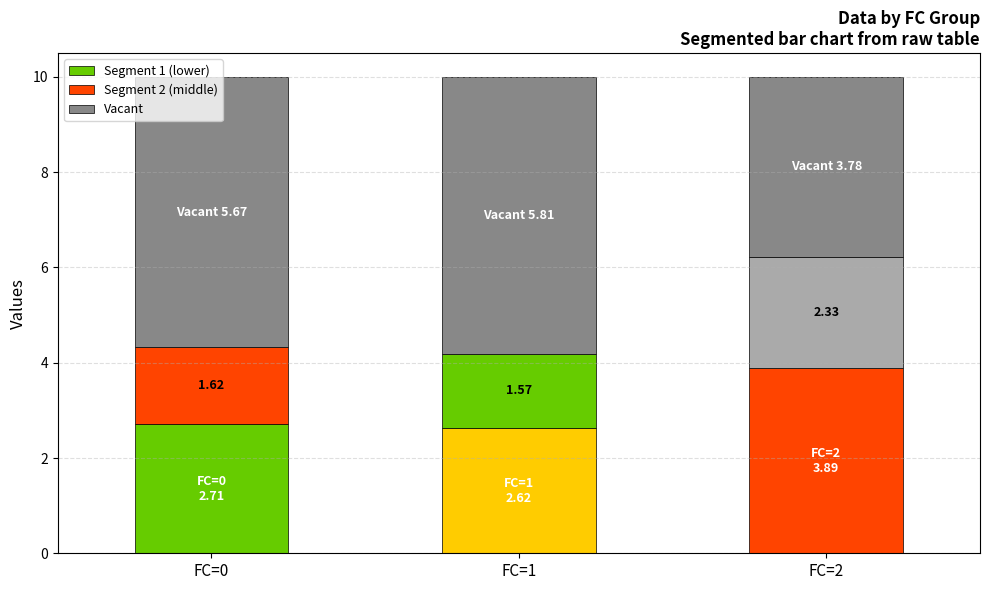

What is the difference between the Segment 1 (lower) values at FC=1 and FC=2?

1.3